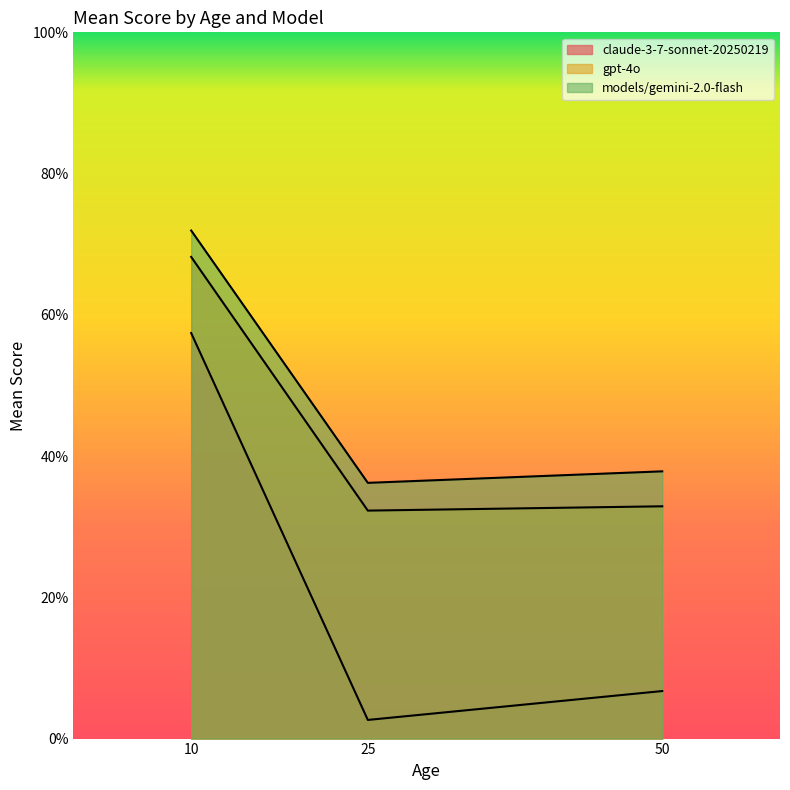

What are all the series names shown in the legend?

claude-3-7-sonnet-20250219, gpt-4o, models/gemini-2.0-flash